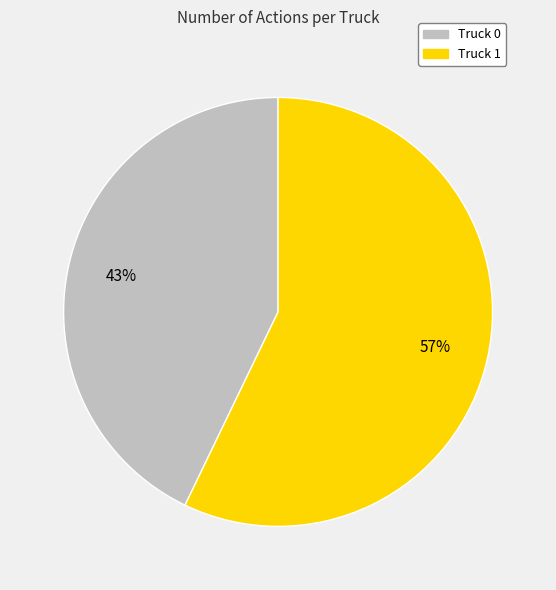

What percentage is the Truck 0 slice, to the nearest percent?

43%